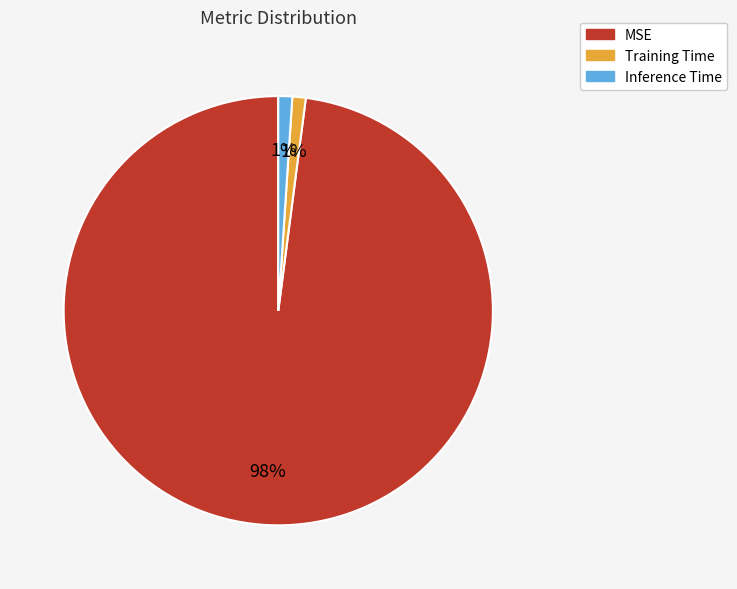

To the nearest percent, what portion does Inference Time represent?

1%